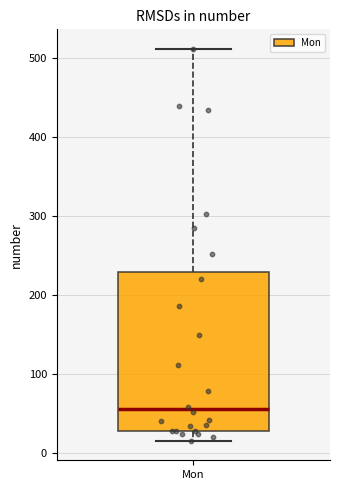

Transcribe this box plot: give where the median line is, the range the box spans, and where the two whiskers end, as read against the y-axis. The values are not printed on the chart, so give them approximately, as read against the axis.

median 60, box 30 to 230, whiskers 20 to 510